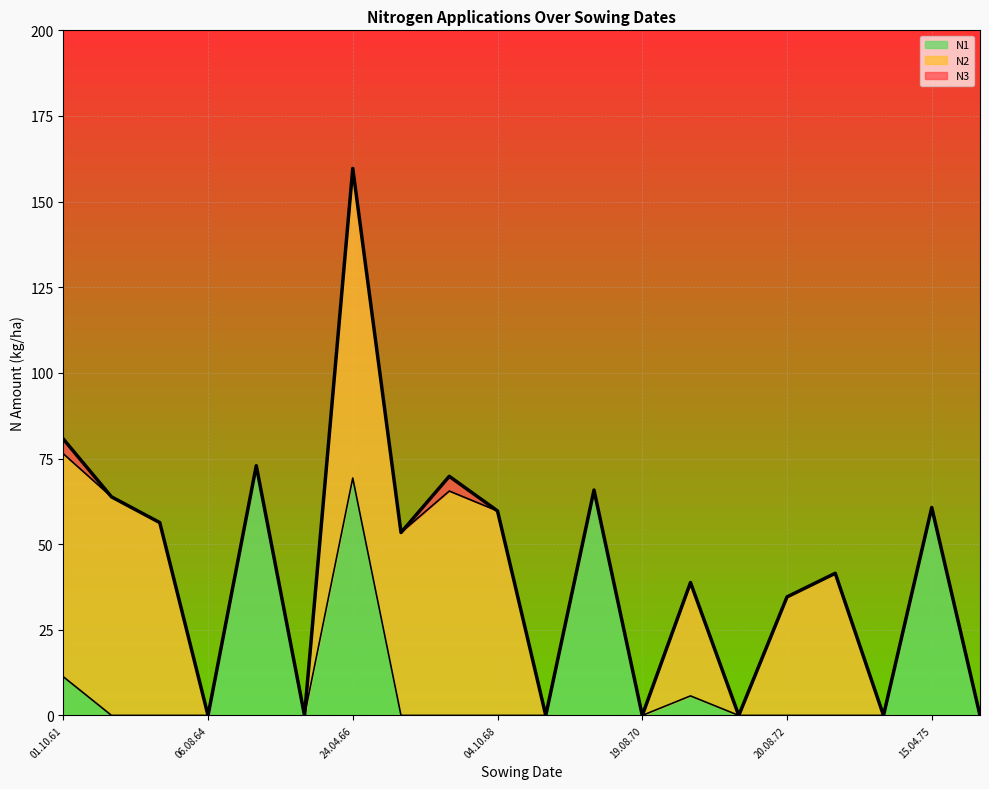

What are all the series names shown in the legend?

N1, N2, N3